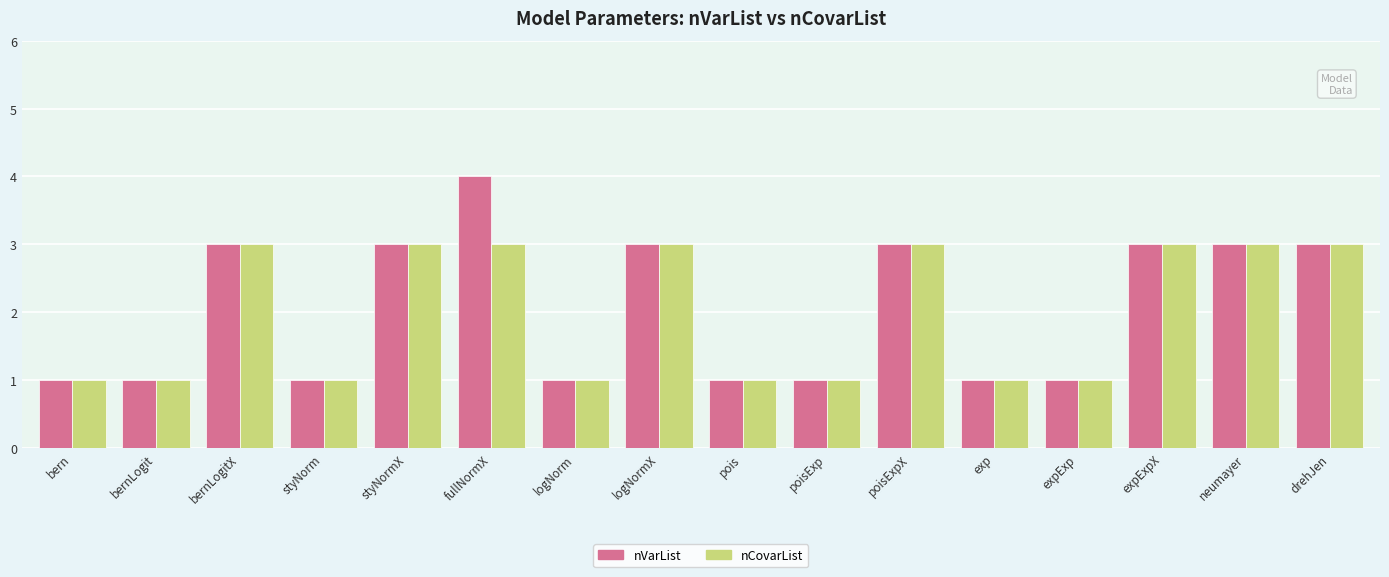

At which category is the sum across all series the highest?

fullNormX